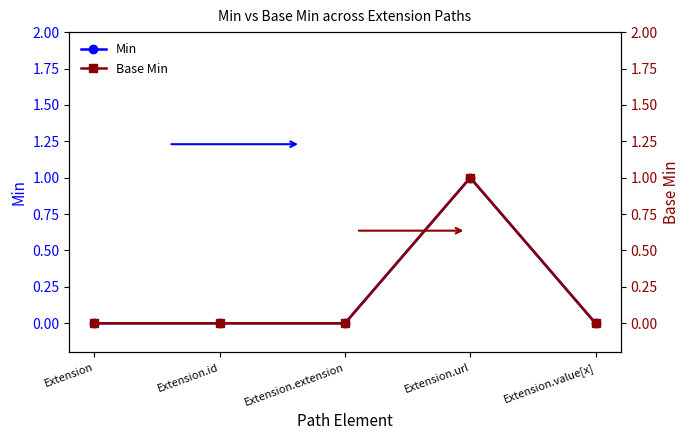

What is the label of the 1st point from the right?

Extension.value[x]